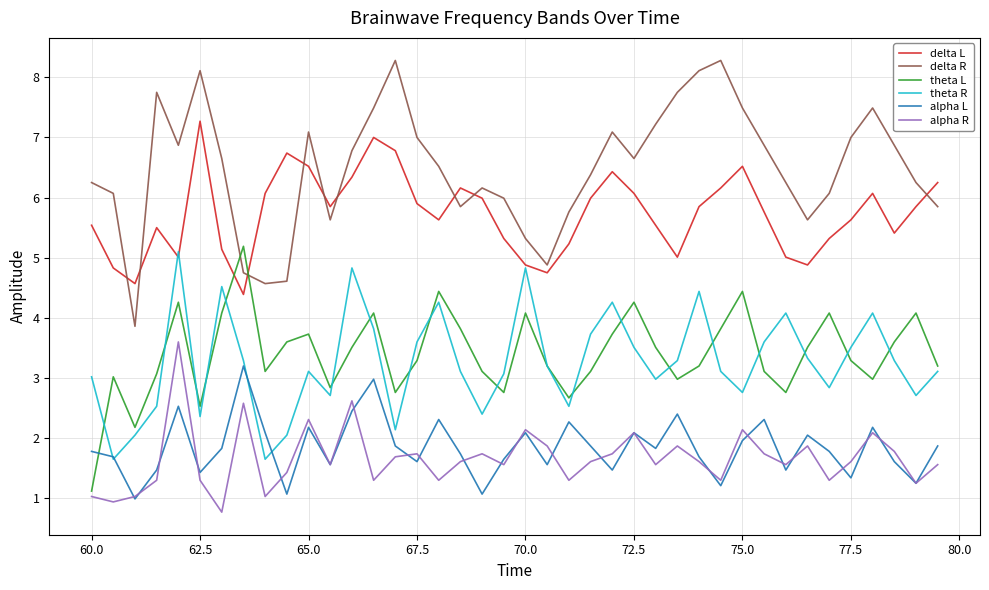

At how many categories does at least one series exceed 0?

40